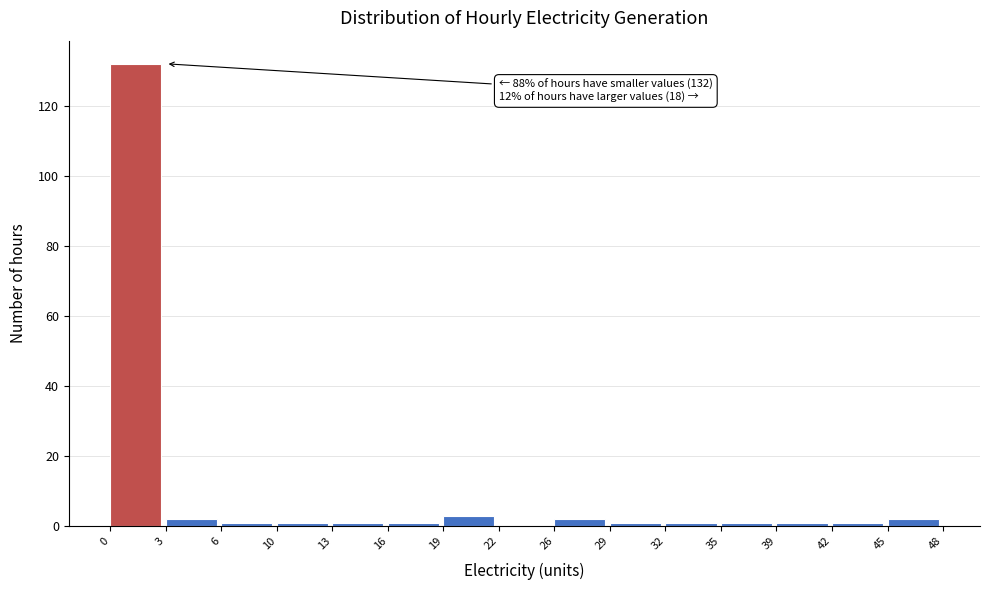

Over which range of the x-axis is the bar tallest?

0 to 3